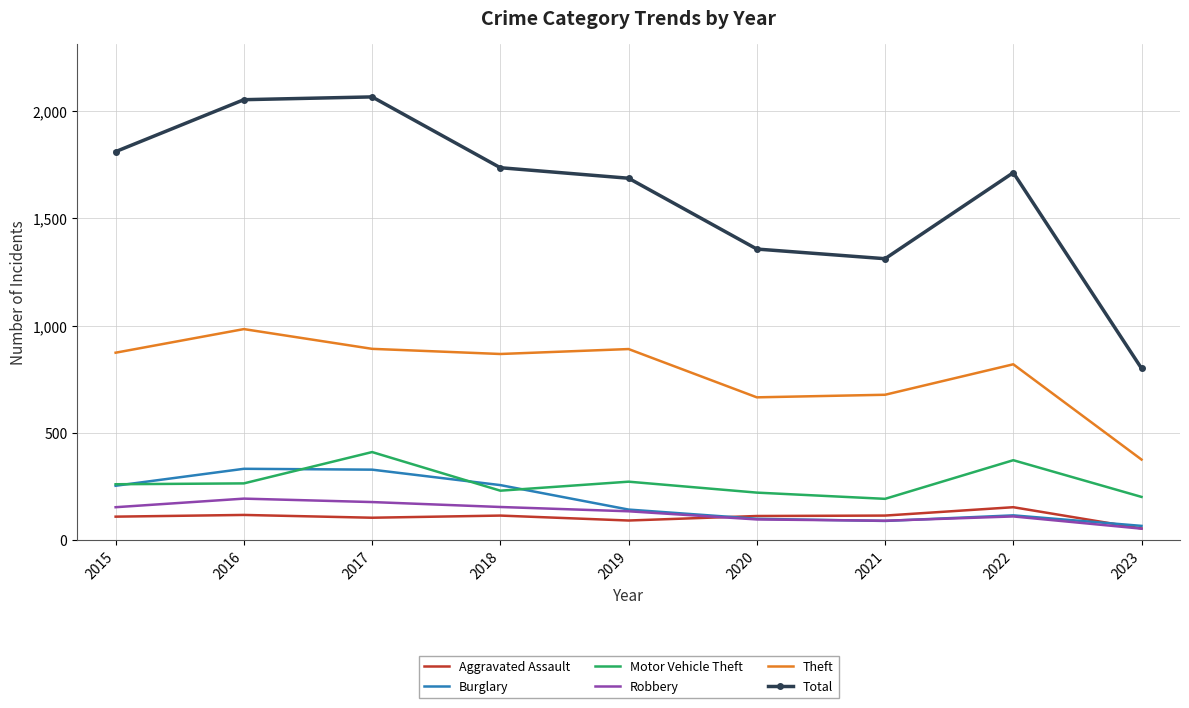

Which series has the largest total across all categories?

Total